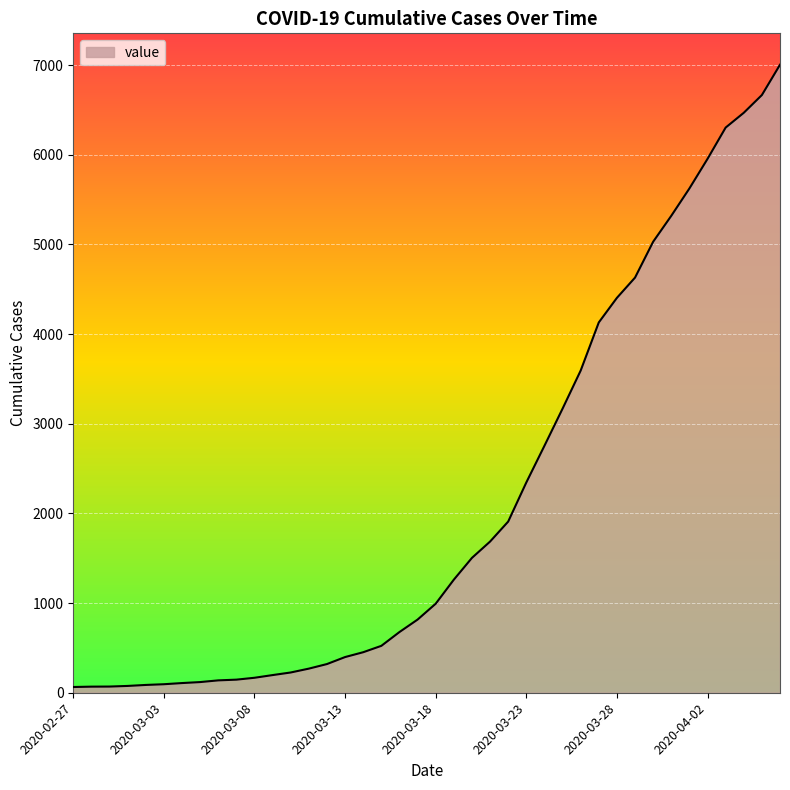

What is the difference between the maximum and minimum values?

6940